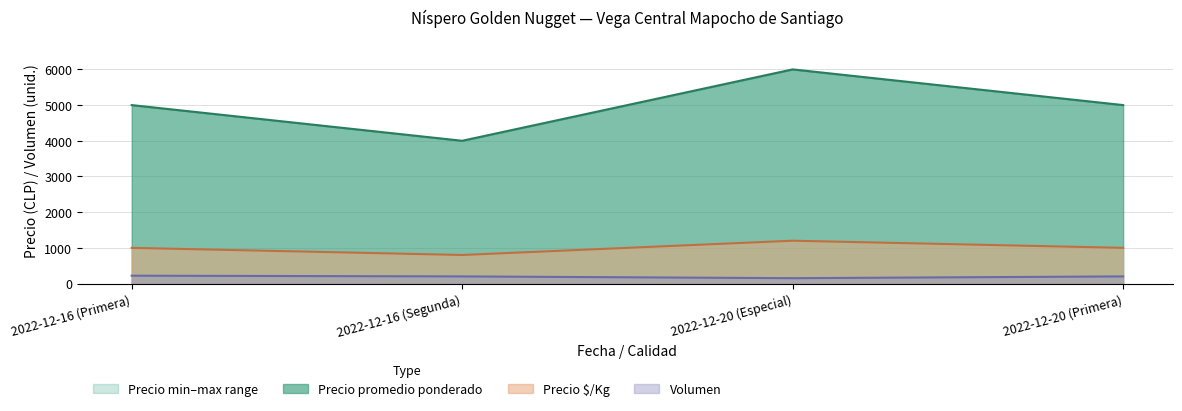

List the labels in order of Precio minimo value, smallest first.

2022-12-16 (Segunda), 2022-12-16 (Primera), 2022-12-20 (Primera), 2022-12-20 (Especial)